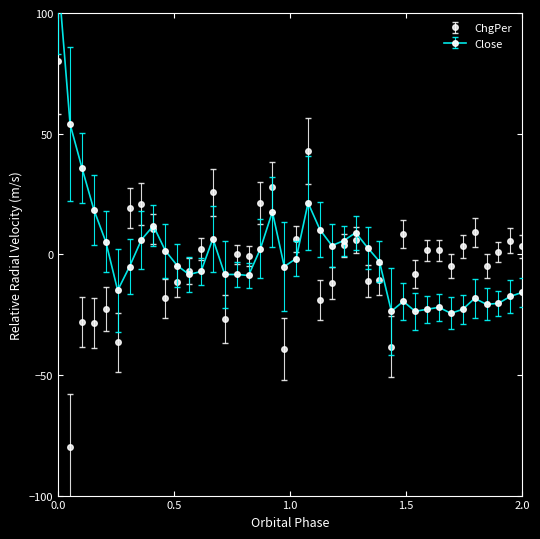

True or false: ChgPer has a value of 80.0 at 0.0.

True